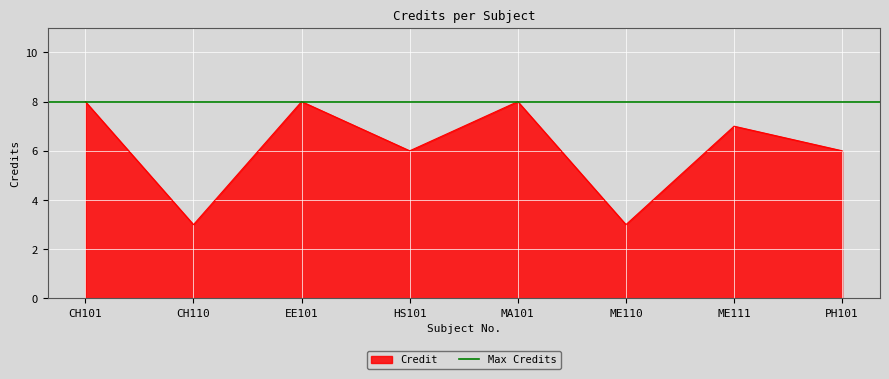

List the labels in order of value, smallest first.

CH110, ME110, HS101, PH101, ME111, CH101, EE101, MA101